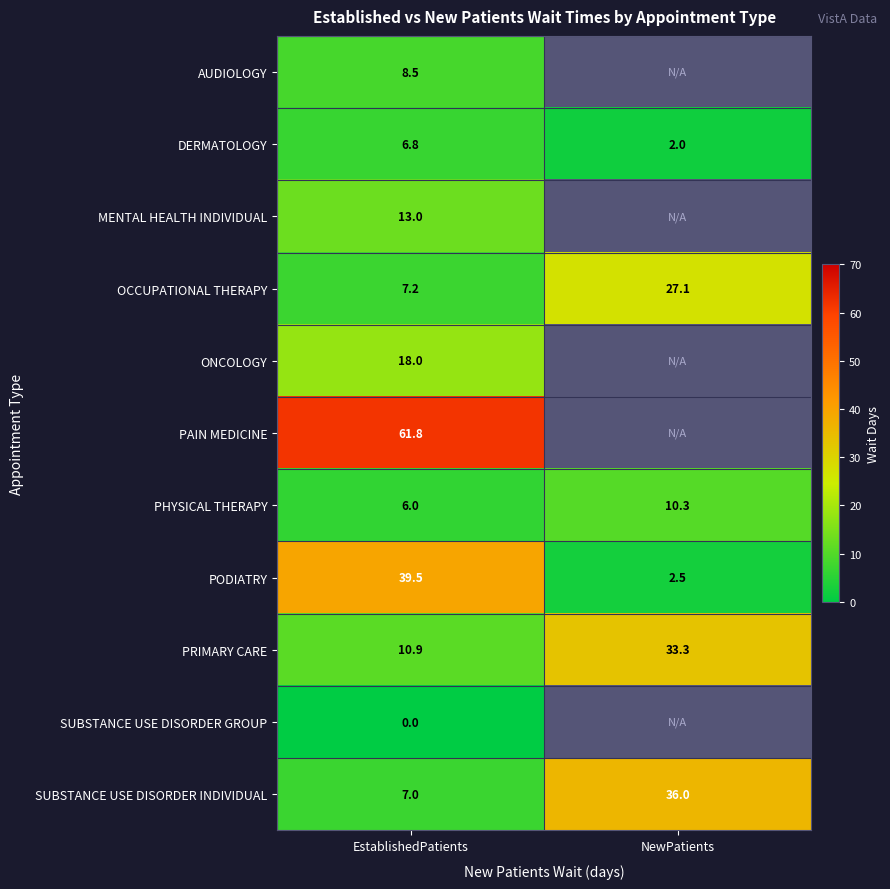

Which category has the highest value in the SUBSTANCE USE DISORDER INDIVIDUAL series?

NewPatients